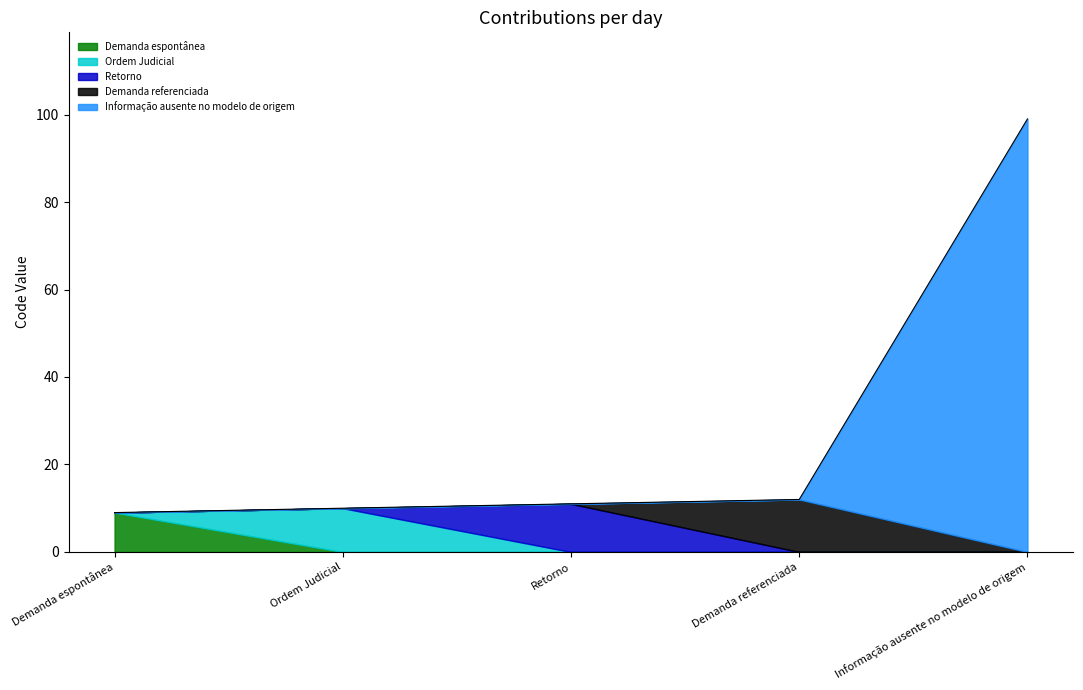

List the labels in order of value, largest first.

Informação ausente no modelo de origem, Demanda referenciada, Retorno, Ordem Judicial, Demanda espontânea